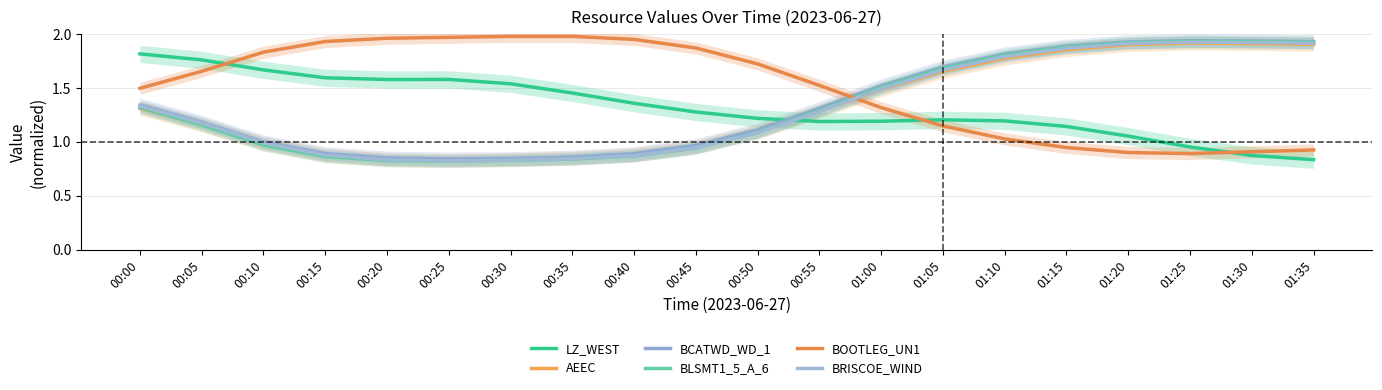

What are all the series names shown in the legend?

LZ_WEST, AEEC, BCATWD_WD_1, BLSMT1_5_A_6, BOOTLEG_UN1, BRISCOE_WIND